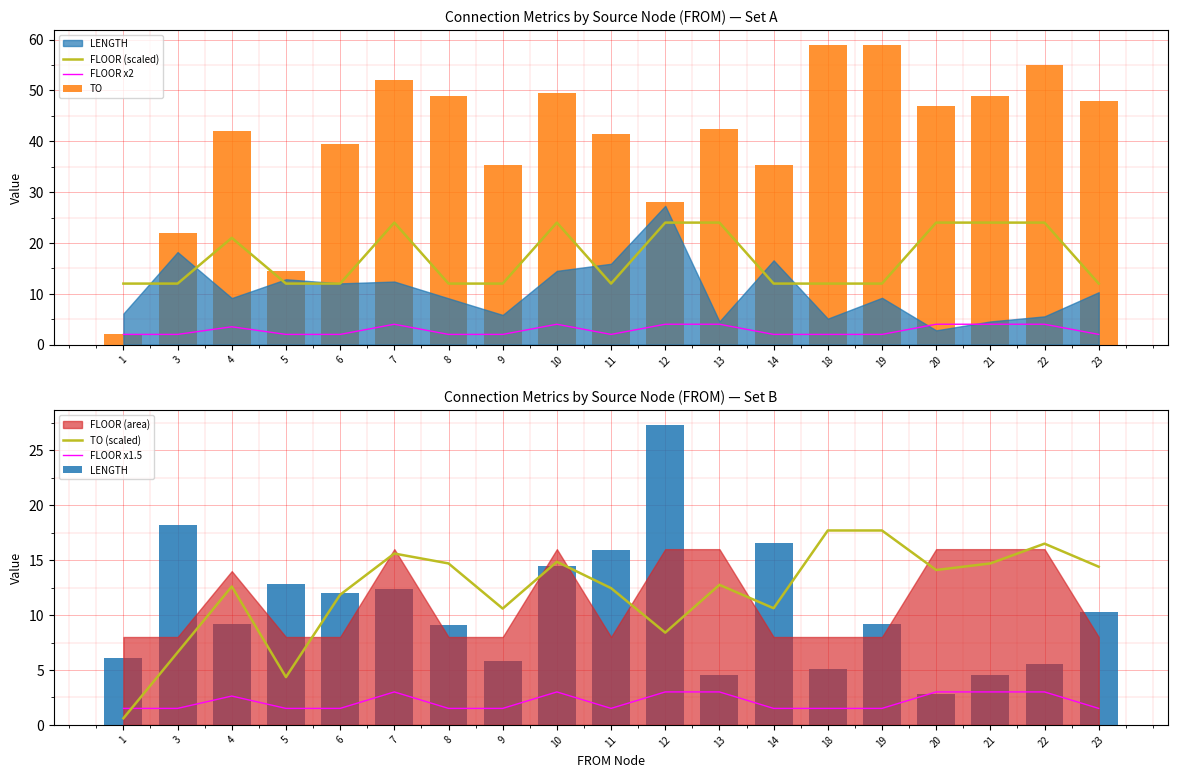

How many groups of bars are there?

19